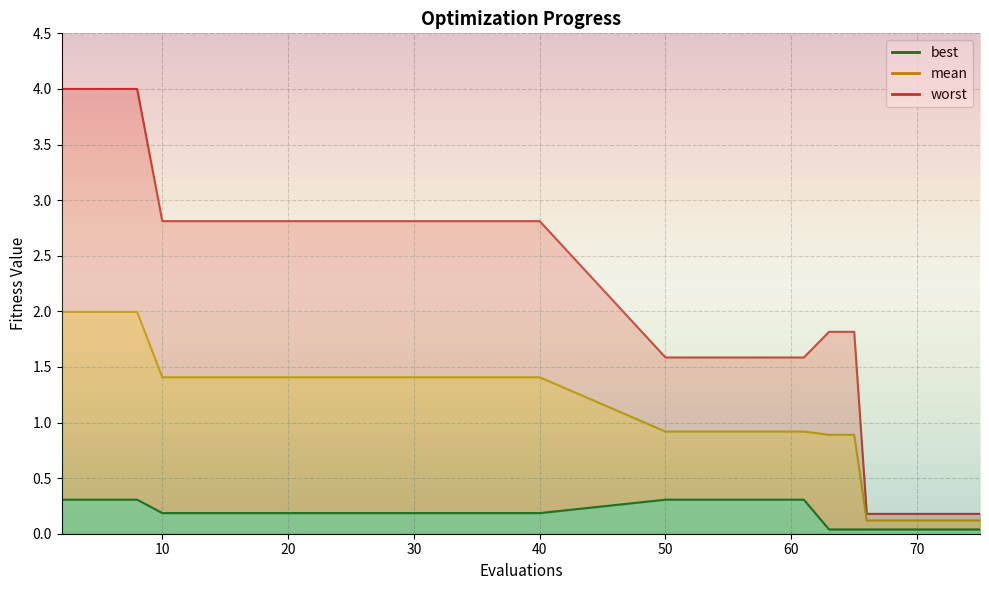

What is the lowest value of the worst series?

0.2